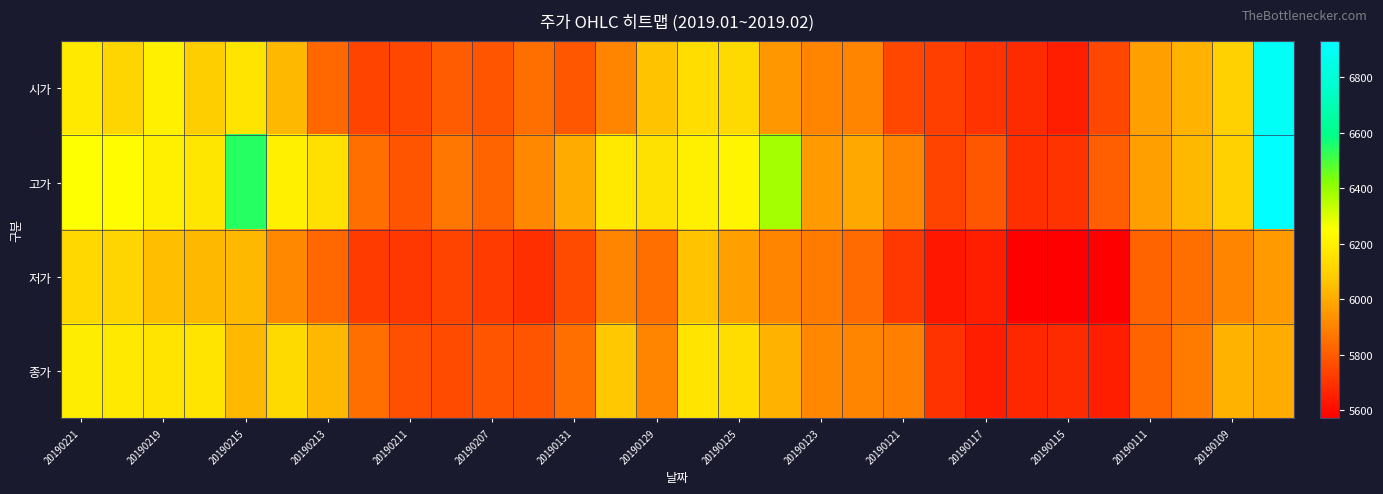

How many distinct data groups are displayed?

4